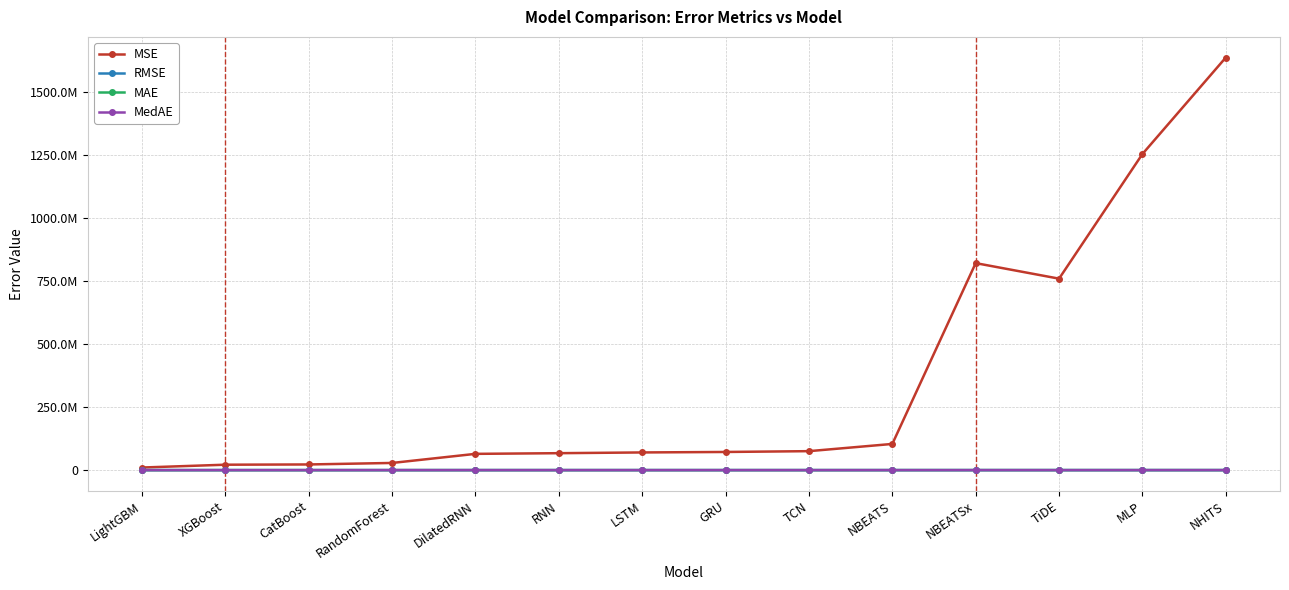

What are all the series names shown in the legend?

MSE, RMSE, MAE, MedAE